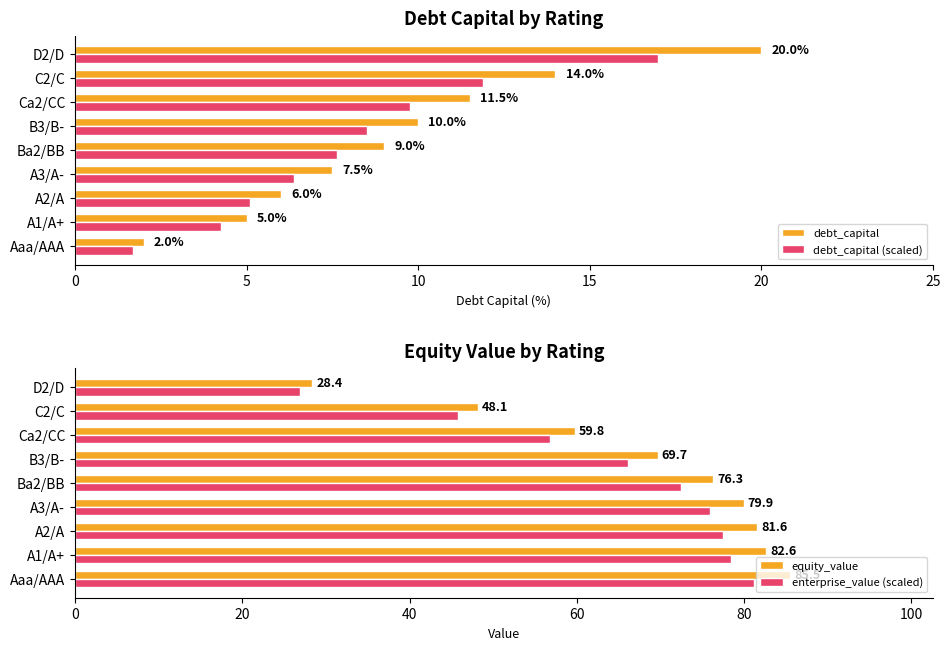

Which series has the widest spread of values?

equity_value